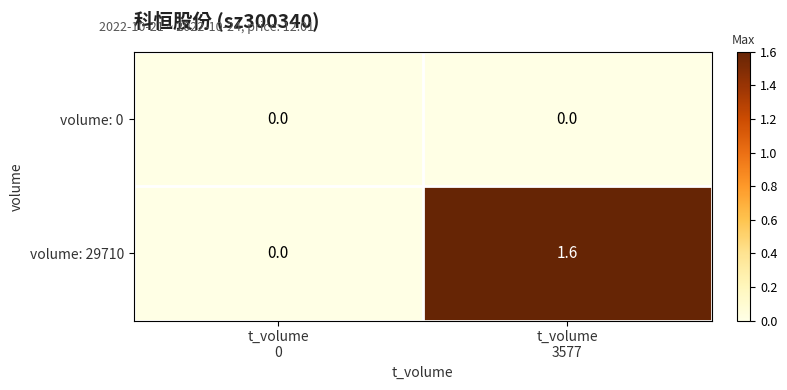

What is the difference between the highest and lowest values at t_volume
3577?

1.6